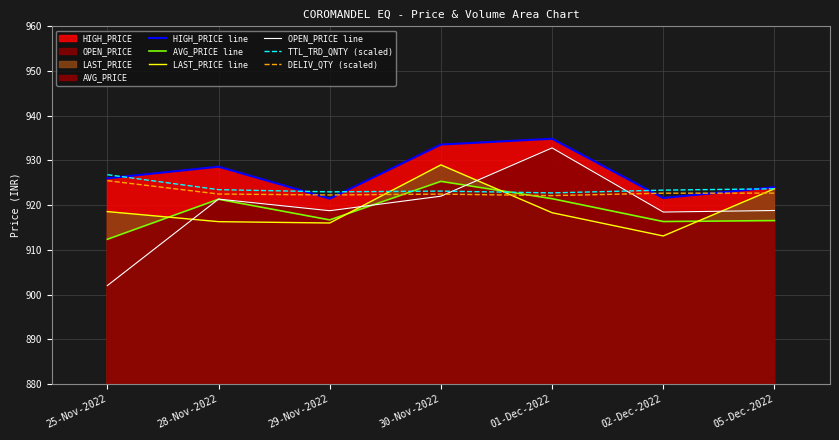

The AVG_PRICE line series shows 925.3 at 30-Nov-2022. True or false?

True